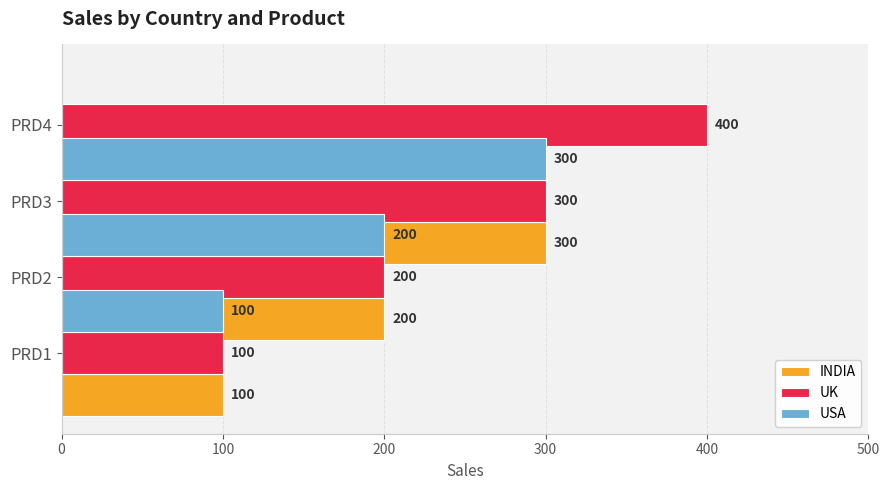

What is the average value of the INDIA series?

150